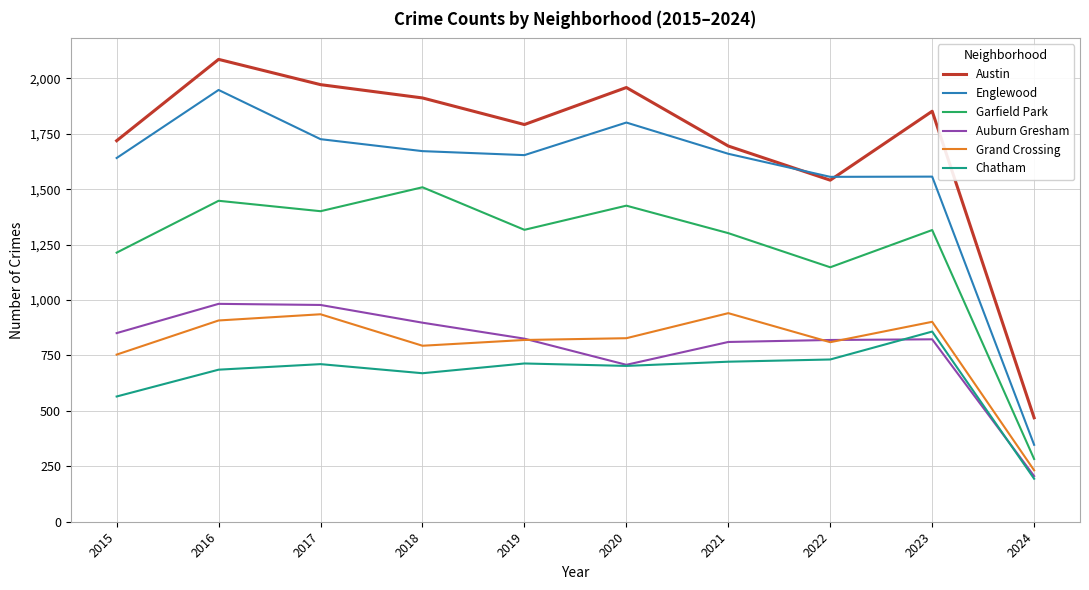

What is the spread (max minus min) of values at 2018?

1242